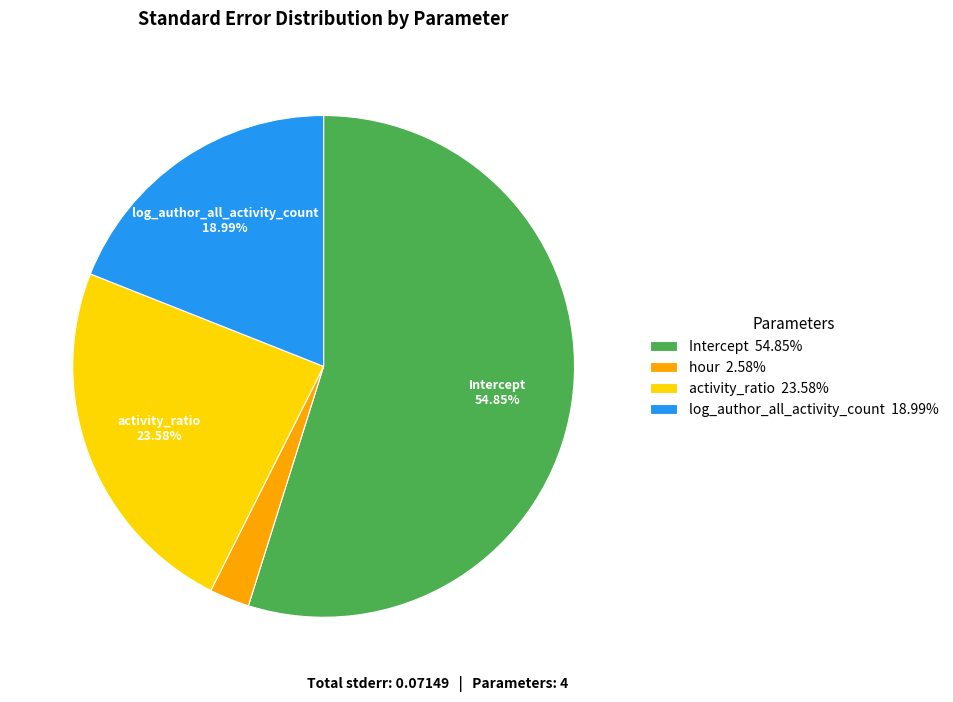

Which category accounts for the majority?

Intercept